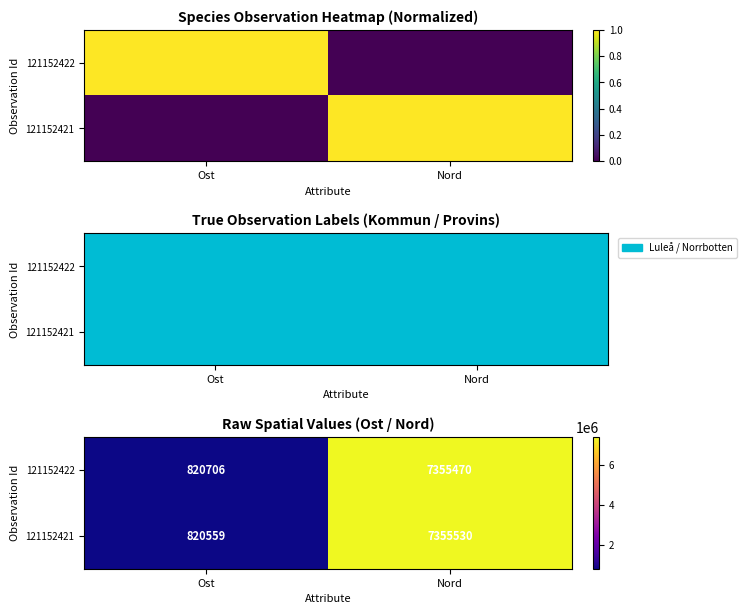

The value of 121152421 at Nord is 3517868. True or false?

False